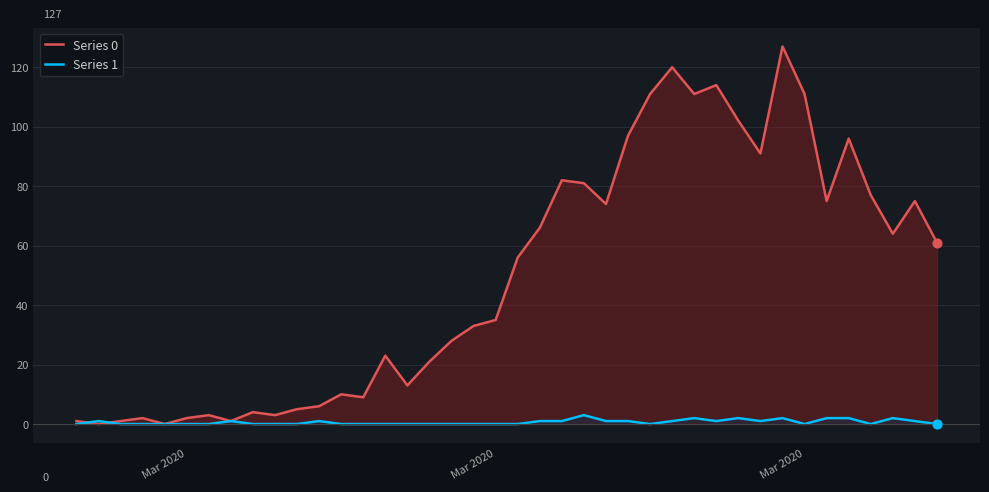

Which series contains the highest Y value?

Series 0